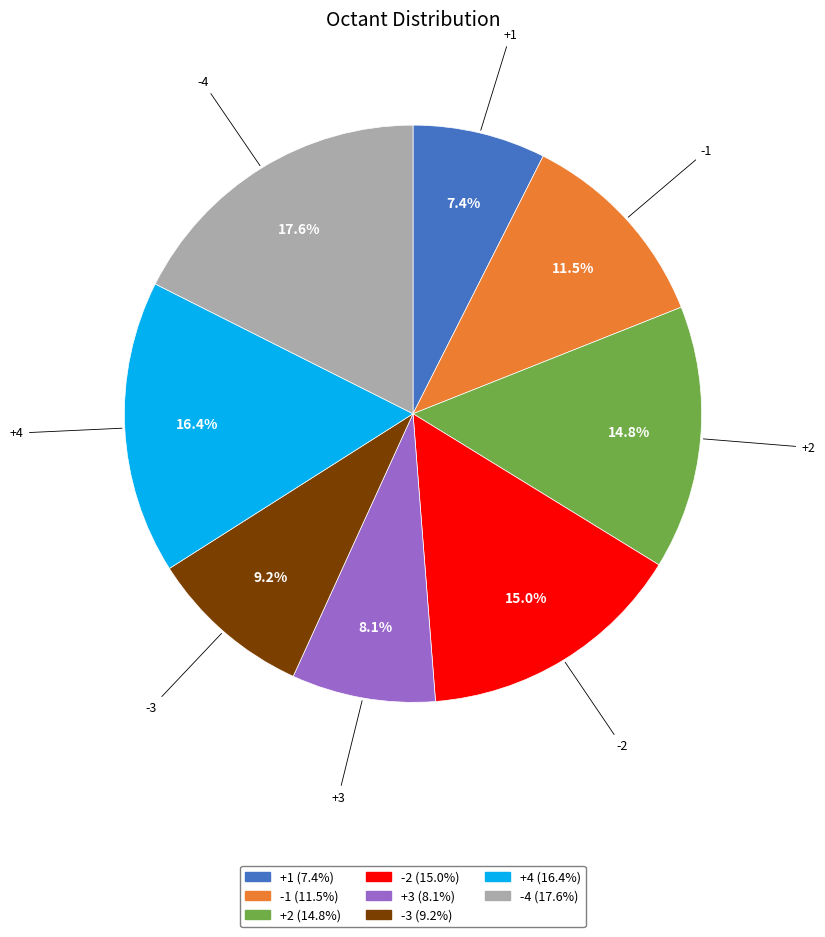

What is the largest slice in the pie chart?

-4